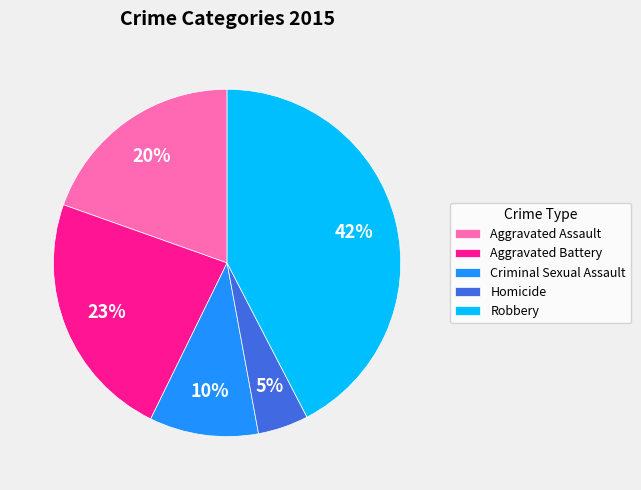

Which category has the biggest portion of the pie?

Robbery